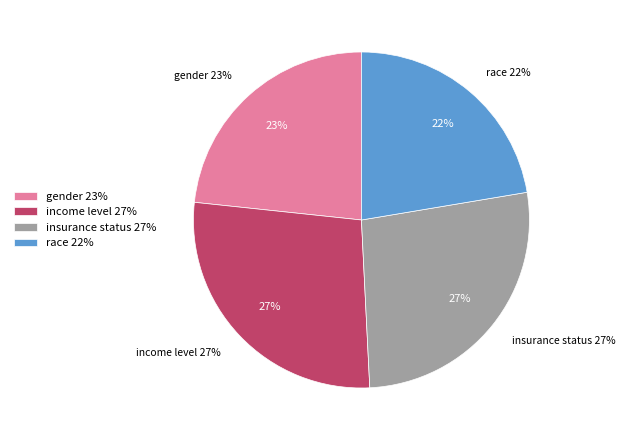

Rank the categories by value from highest to lowest.

income level, insurance status, gender, race